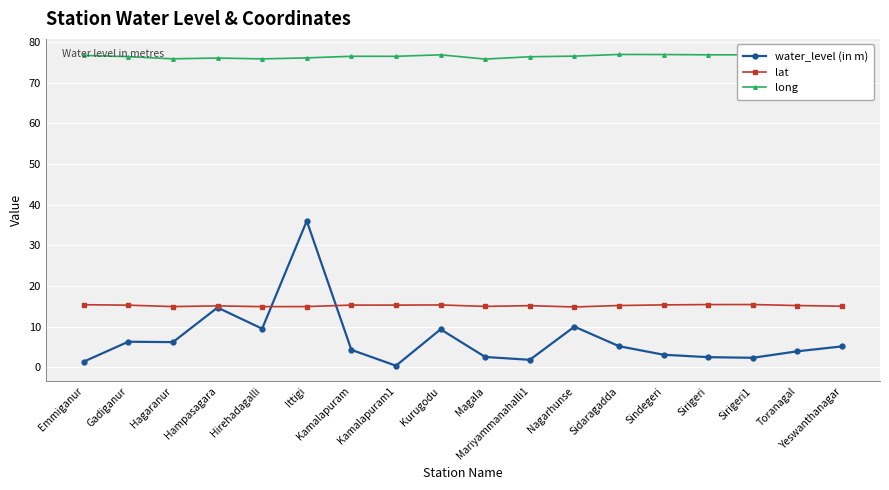

What position from the left is Nagarhunse?

12